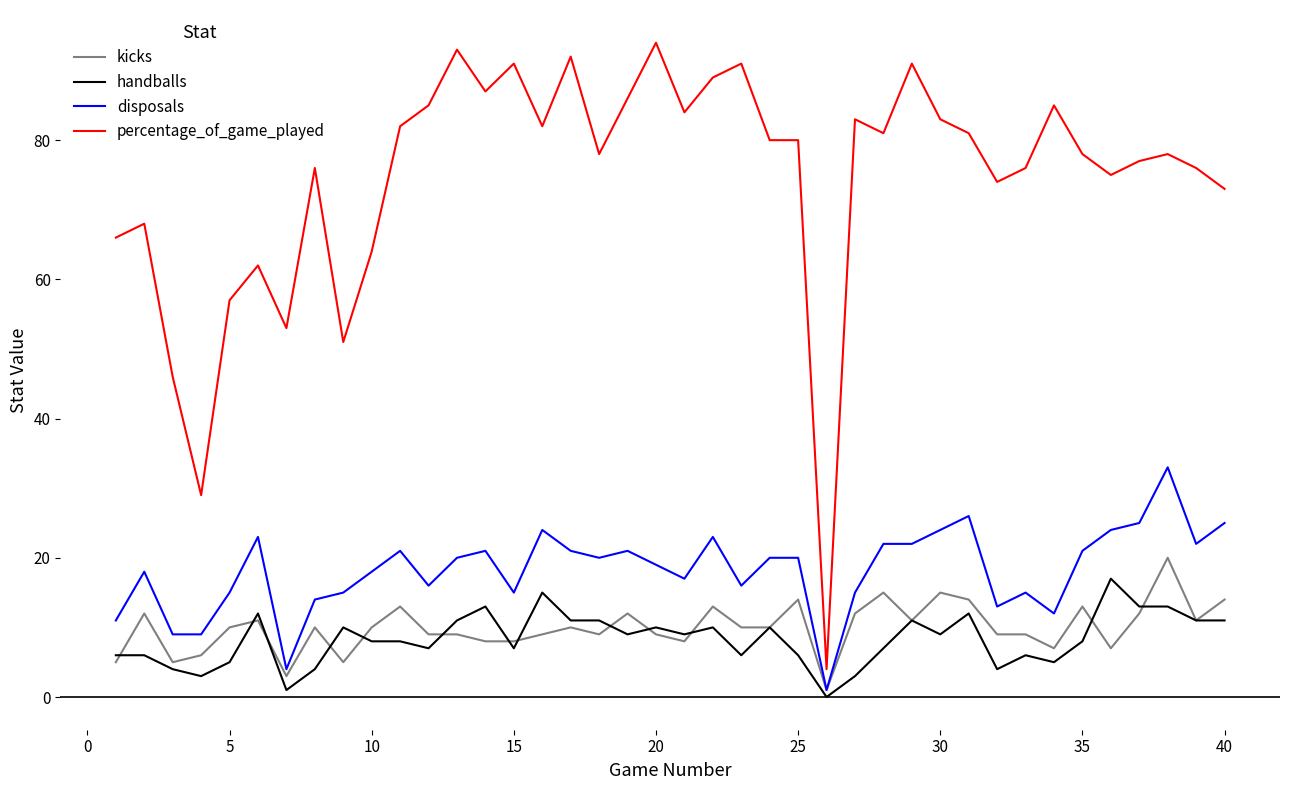

True or false: kicks and percentage_of_game_played intersect in this chart.

False